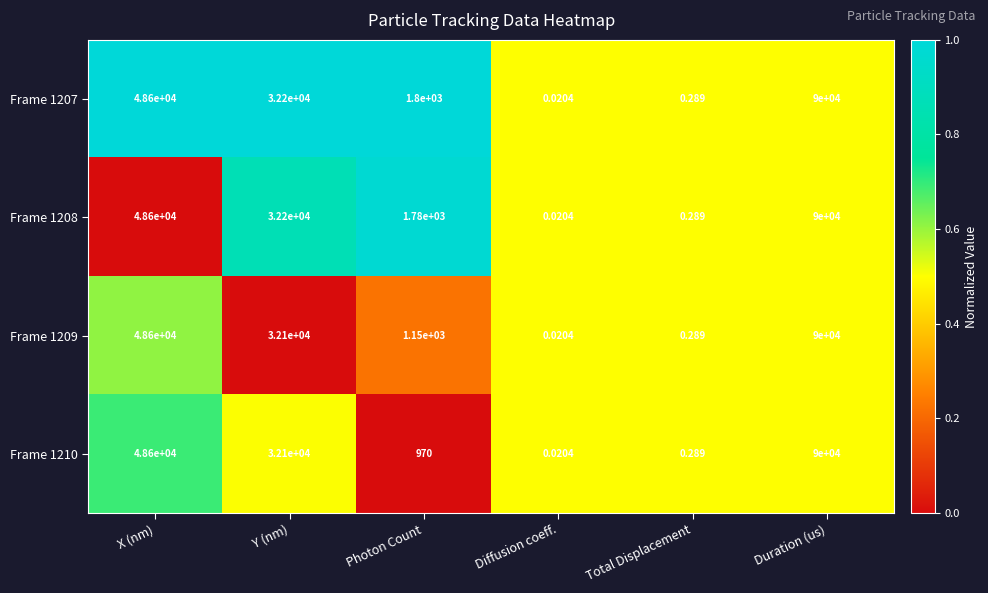

List the labels in order of Frame 1210 value, smallest first.

Diffusion coeff., Total Displacement, Photon Count, Y (nm), X (nm), Duration (us)